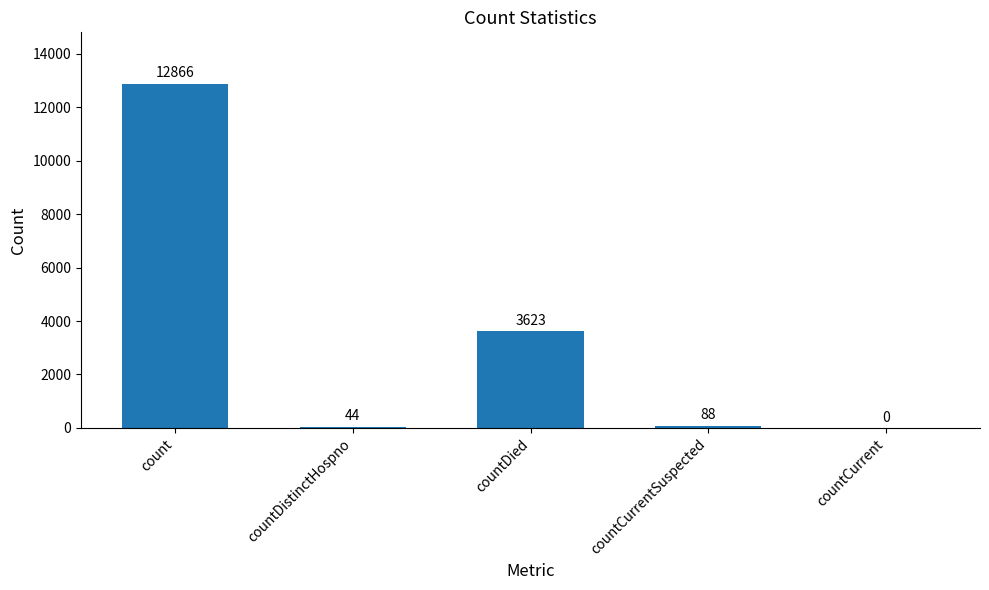

Are the bars grouped side by side (vs. stacked)?

No